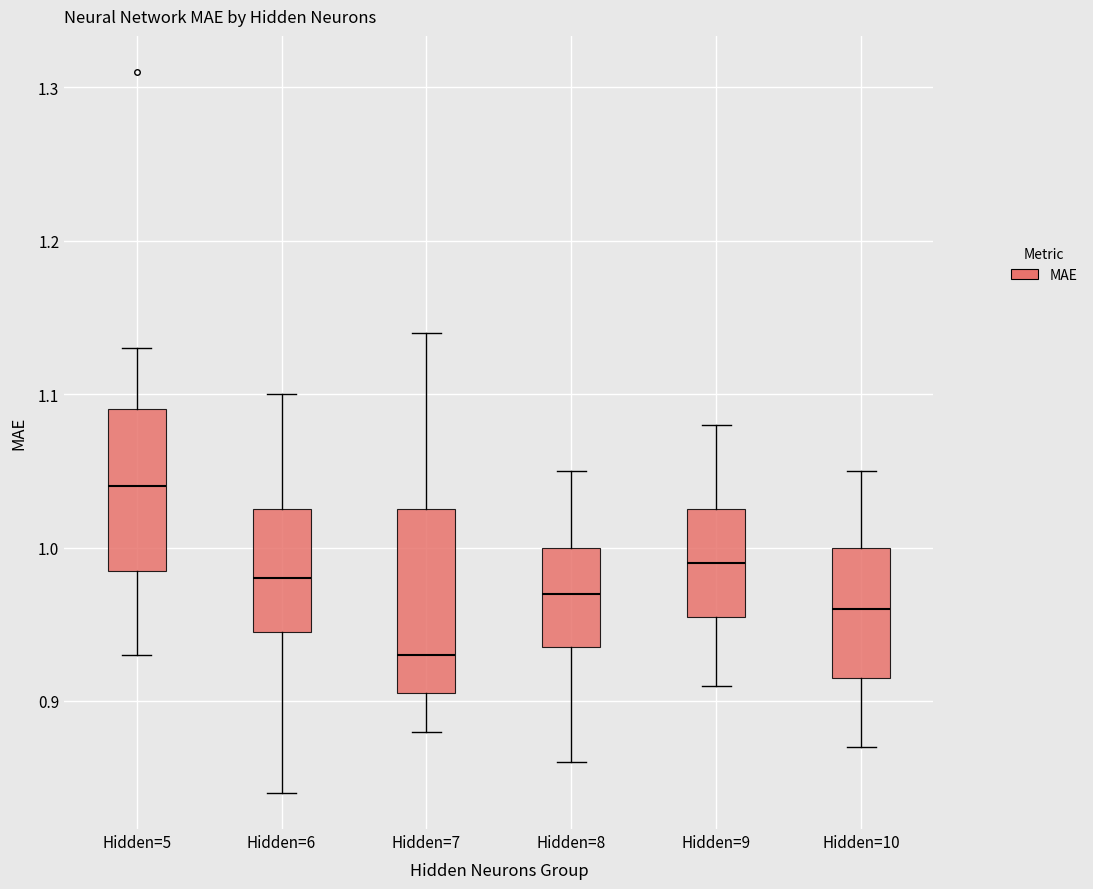

Where is the lower edge of the box for Hidden=9 on the y-axis? The values are not printed on the chart, so give them approximately, as read against the axis.

0.96